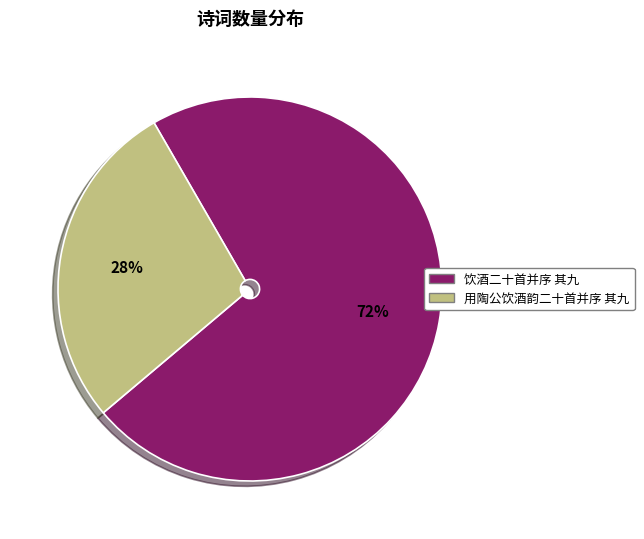

Approximately how many times larger is the value at 用陶公饮酒韵二十首并序 其九 compared to 饮酒二十首并序 其九?

0.4